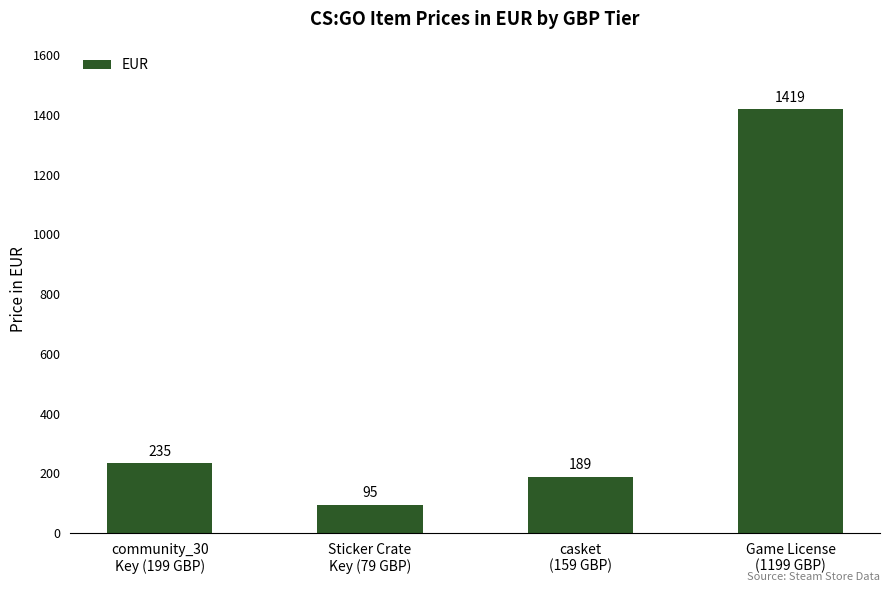

Reading left to right, extract all data points from this chart.

community_30
Key (199 GBP)=235	Sticker Crate
Key (79 GBP)=95	casket
(159 GBP)=189	Game License
(1199 GBP)=1419